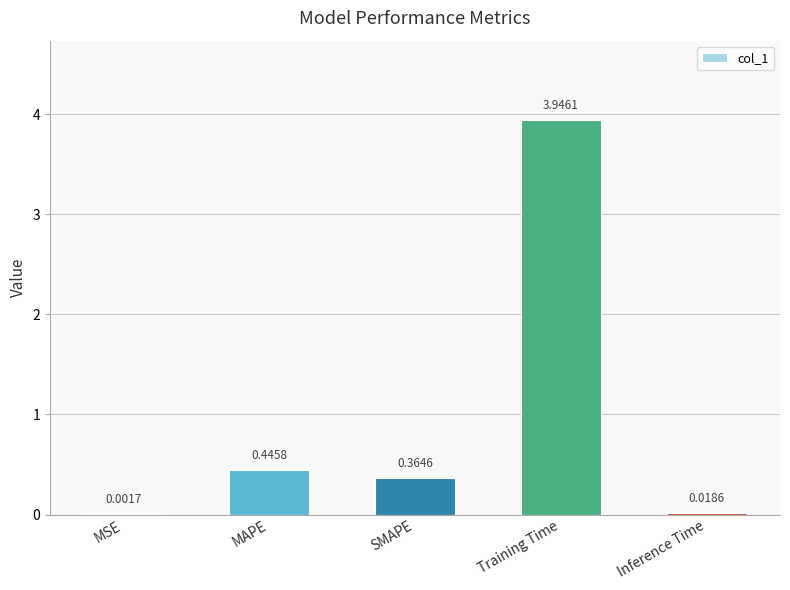

What is the sum of the values at Inference Time and MAPE?

0.5